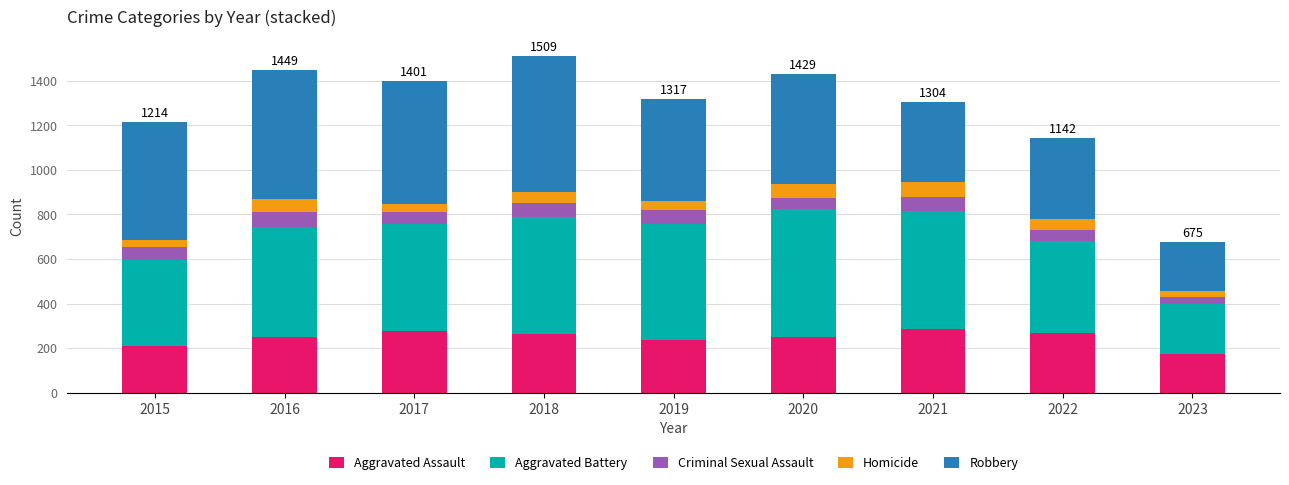

True or false: Aggravated Assault has a value of 267 at 2022.

True